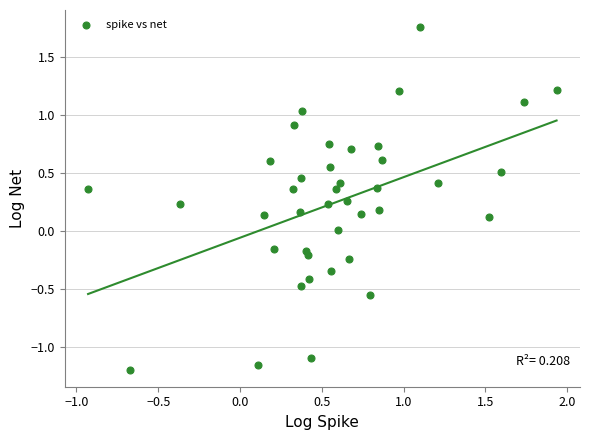

What is the range of X values (max minus min)?

2.9